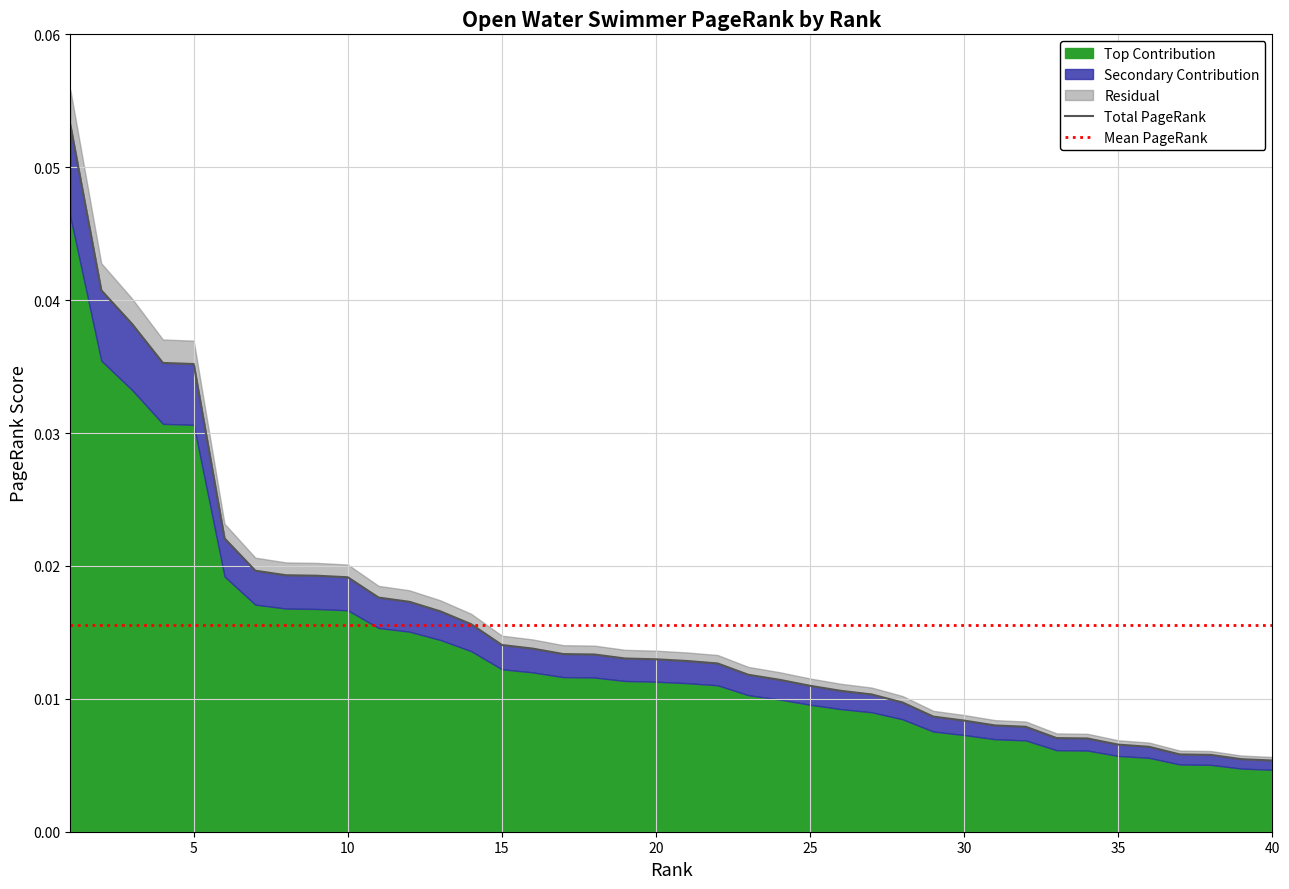

At which category does the chart reach its peak across all series?

1